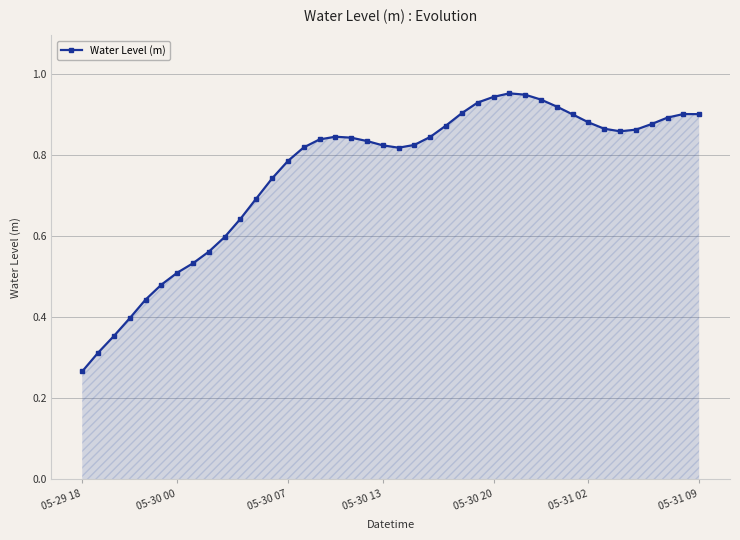

True or false: there are more than 2 points higher than both neighbors.

True